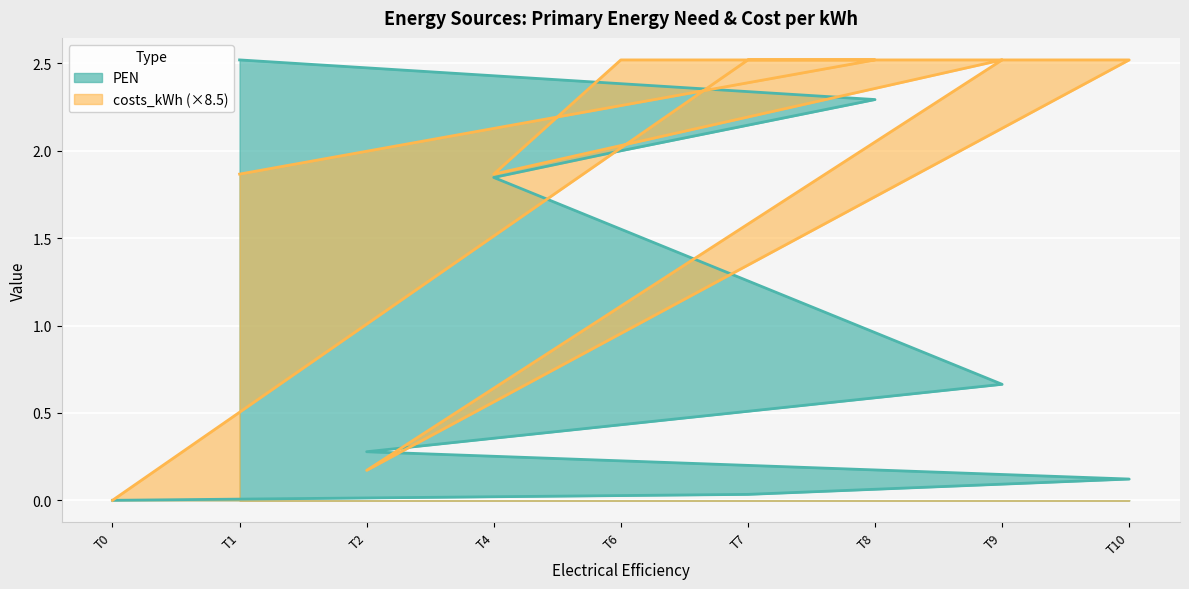

True or false: PEN has a value of 0.0 at T7.

True